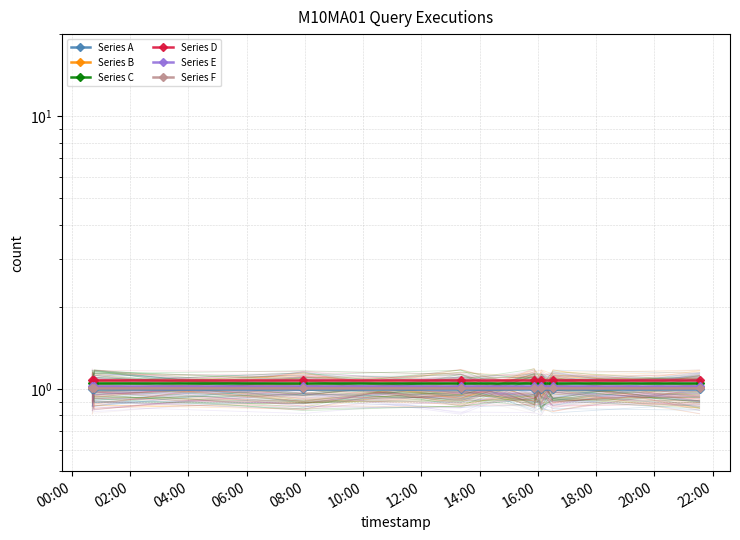

What is the sum of the Series D values at 12:00 and 06:00?

2.2